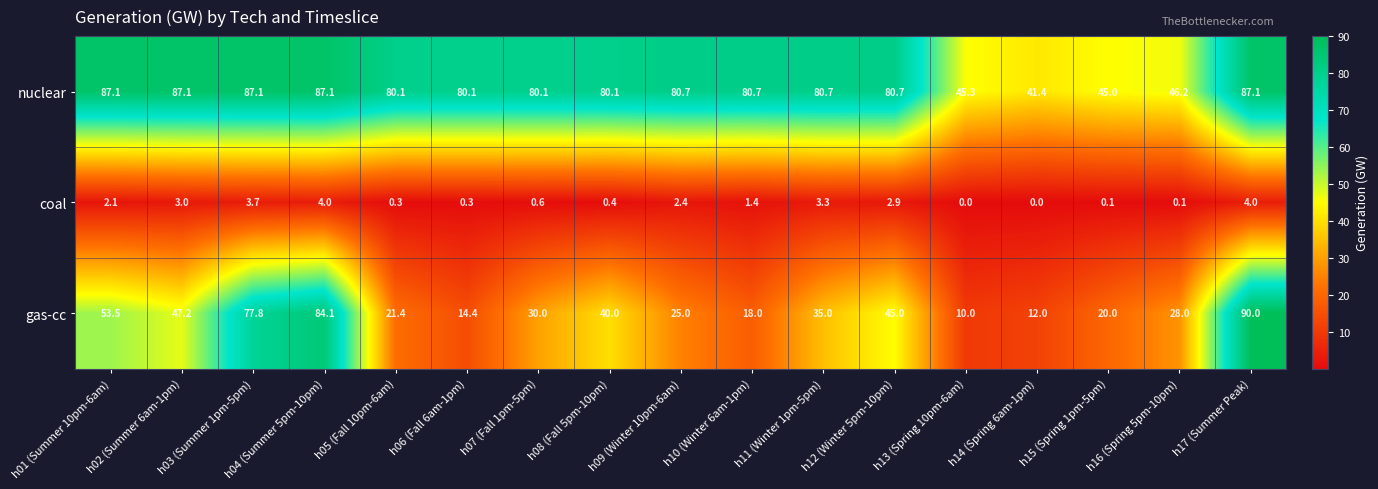

At which label is coal closest to 2?

h01 (Summer 10pm-6am)